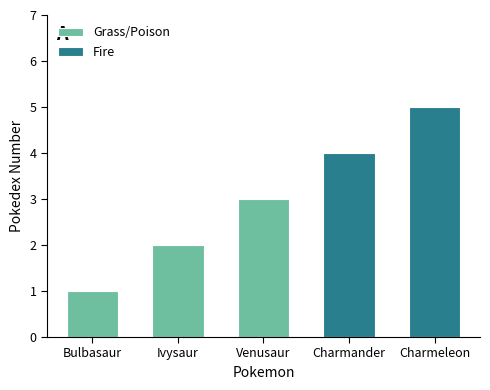

Where does the data first go above 3?

Charmander